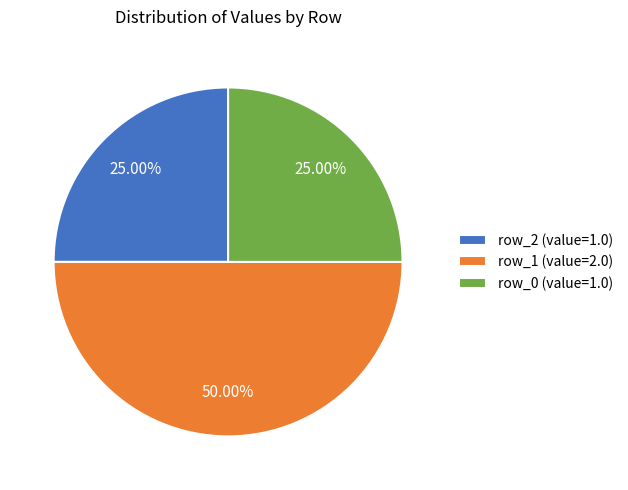

Is row_2 (value=1.0) the majority of the pie?

No